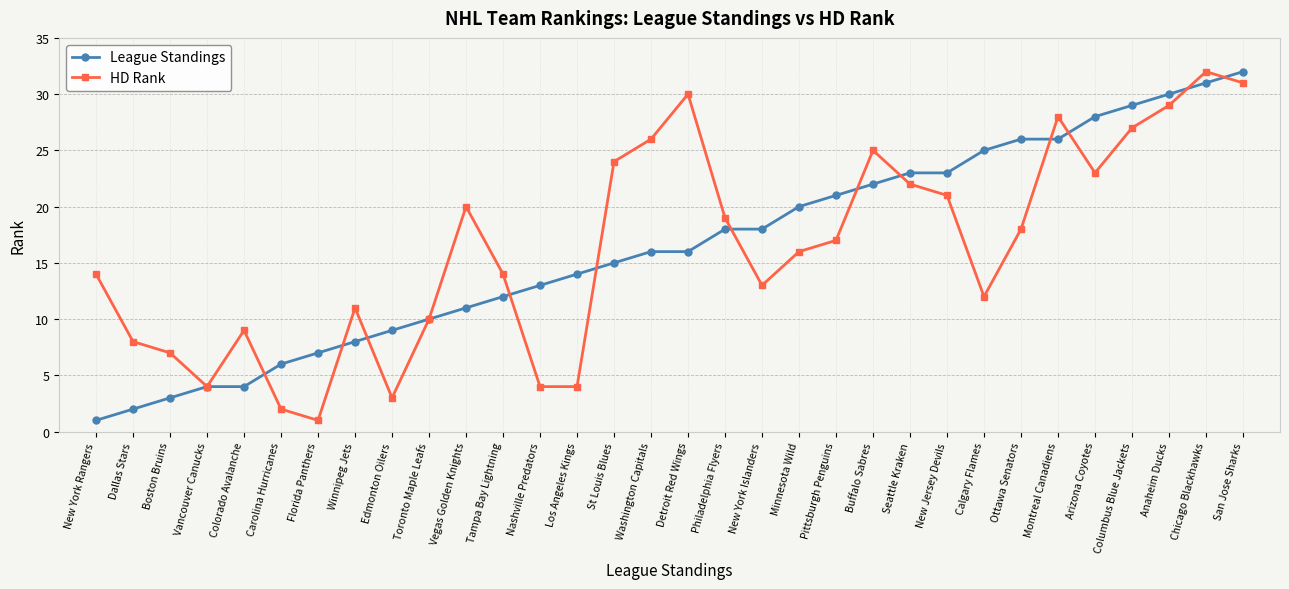

How many lines are shown in the chart?

2